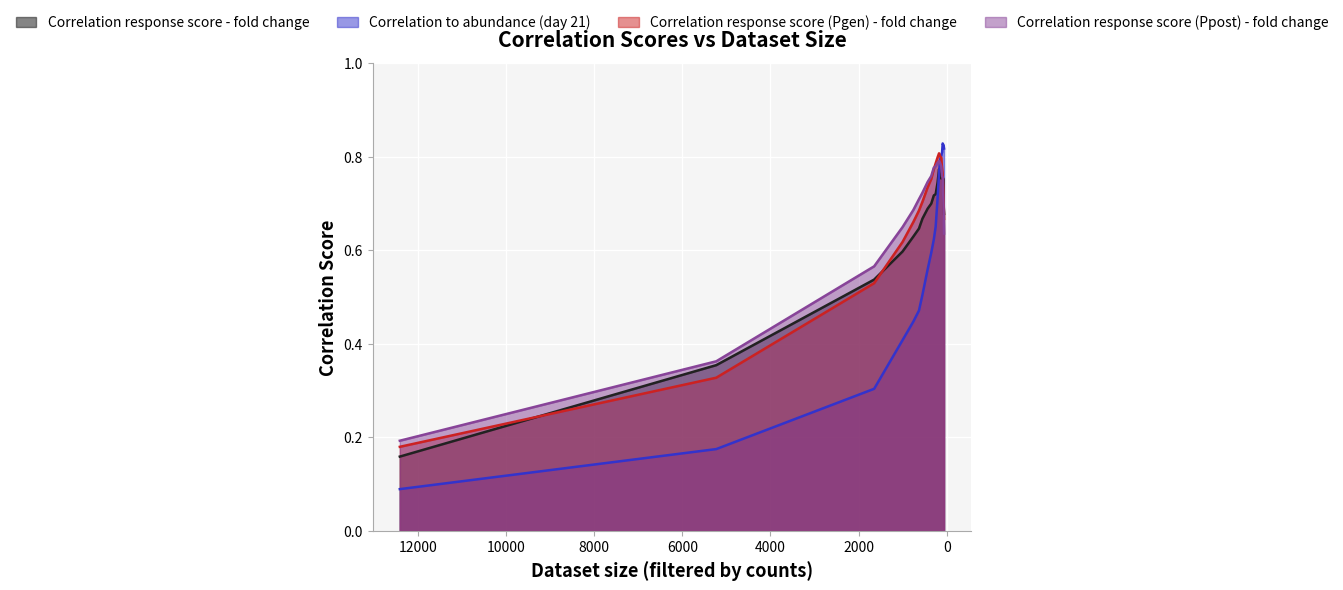

Between 633 and 1005, which is larger?

633